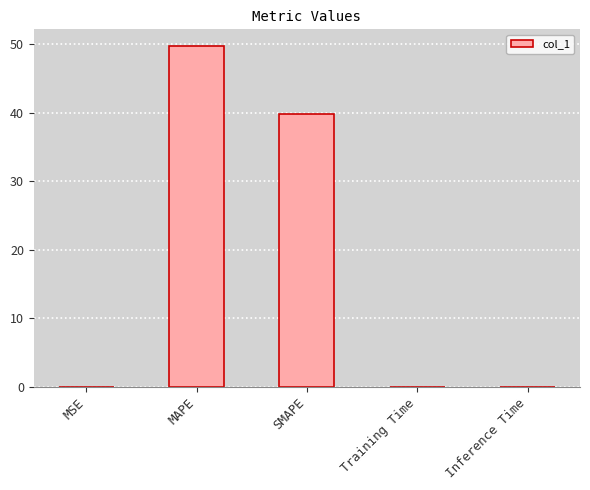

At which label is the value closest to 24?

SMAPE